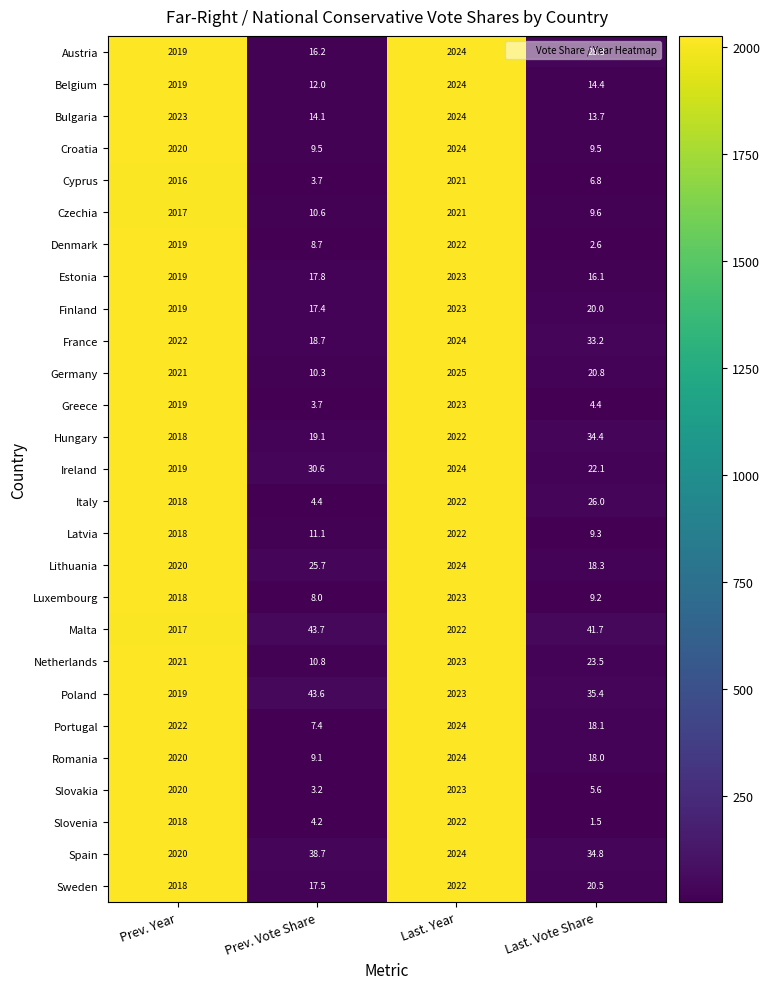

Count the number of categories in the chart.

4